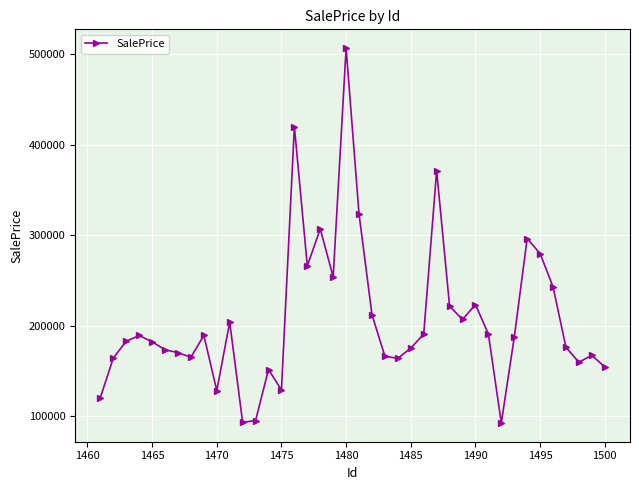

What is the smallest value displayed?

92391